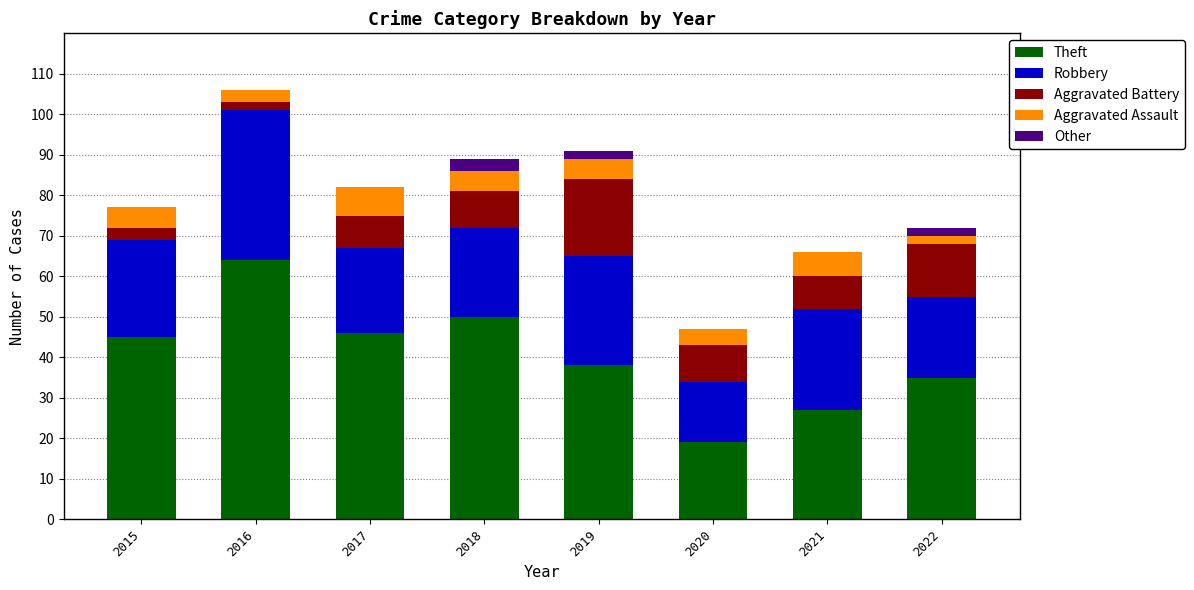

How many categories are shown in the chart?

8